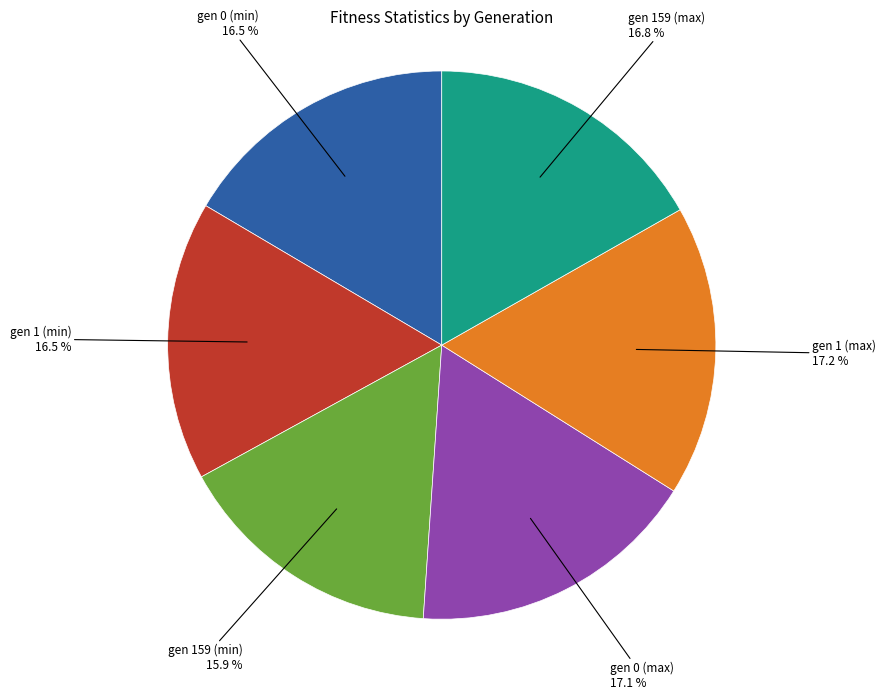

Which slice is the smallest?

gen 159 (min)